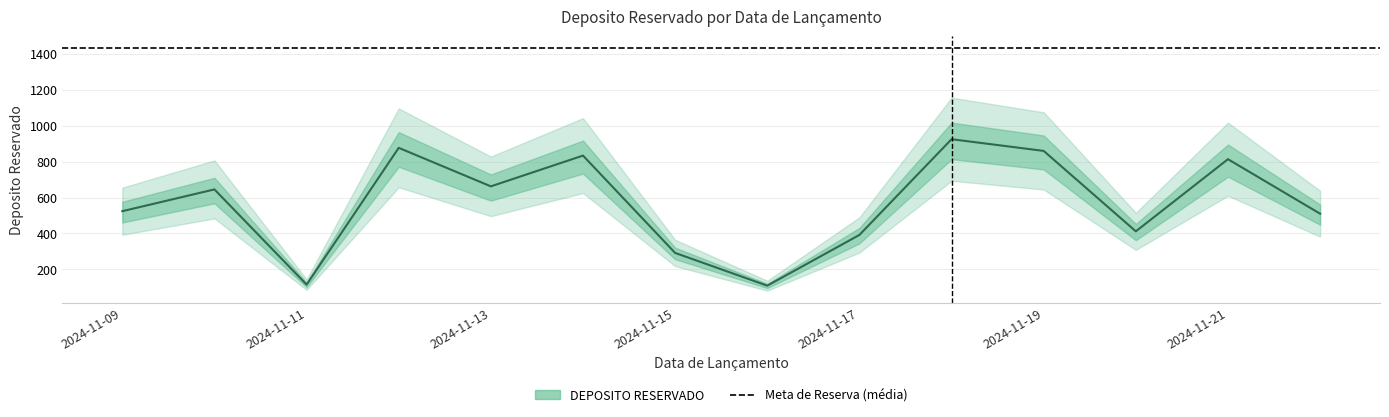

Where is the data nearest to the value 517?

2024-11-09